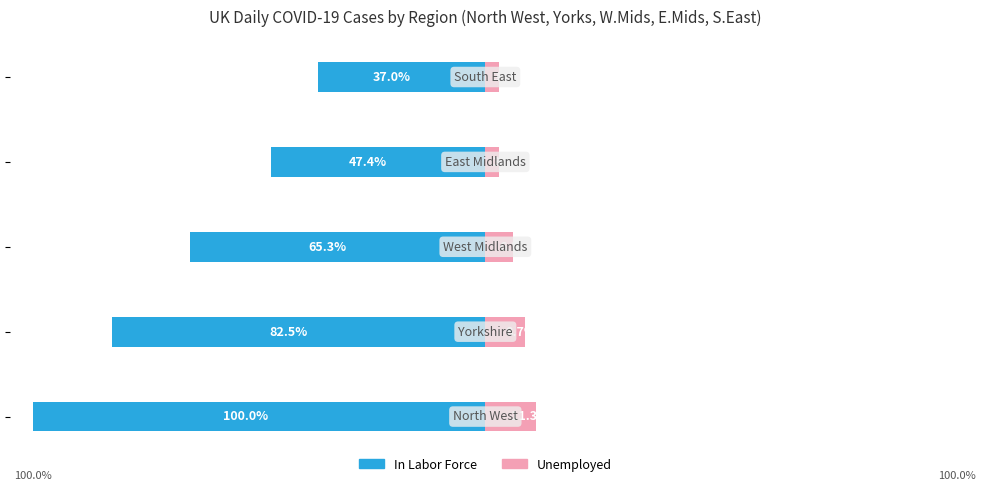

Is it true that In Labor Force equals -65.4 at 4?

False